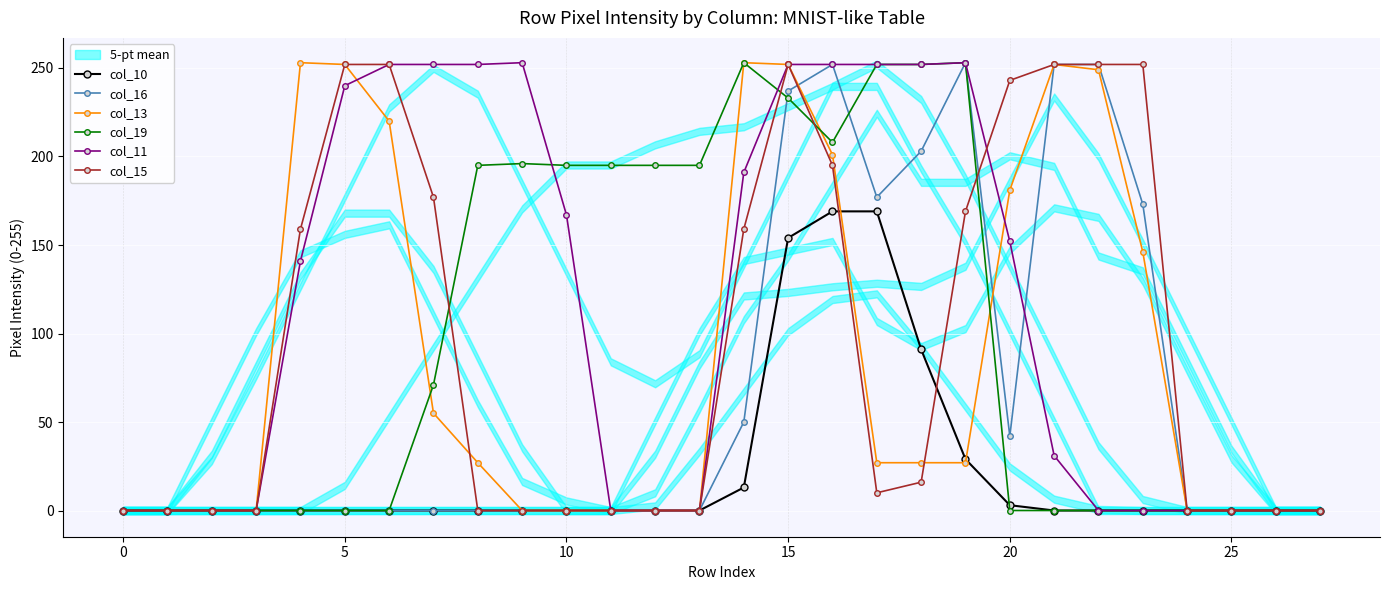

What is the label of the 20th point from the left?

19